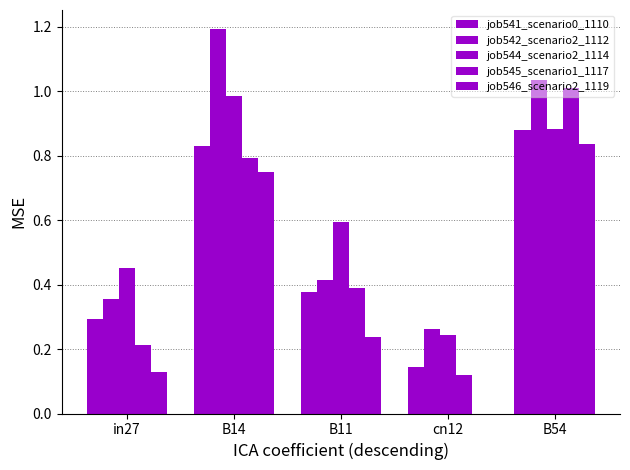

Reading left to right, transcribe all the data shown in this chart.

job541_scenario0_1110: in27=0.3	B14=0.8	B11=0.4	cn12=0.1	B54=0.9
job542_scenario2_1112: in27=0.4	B14=1.2	B11=0.4	cn12=0.3	B54=1.0
job544_scenario2_1114: in27=0.5	B14=1.0	B11=0.6	cn12=0.2	B54=0.9
job545_scenario1_1117: in27=0.2	B14=0.8	B11=0.4	cn12=0.1	B54=1.0
job546_scenario2_1119: in27=0.1	B14=0.7	B11=0.2	cn12=0.0	B54=0.8